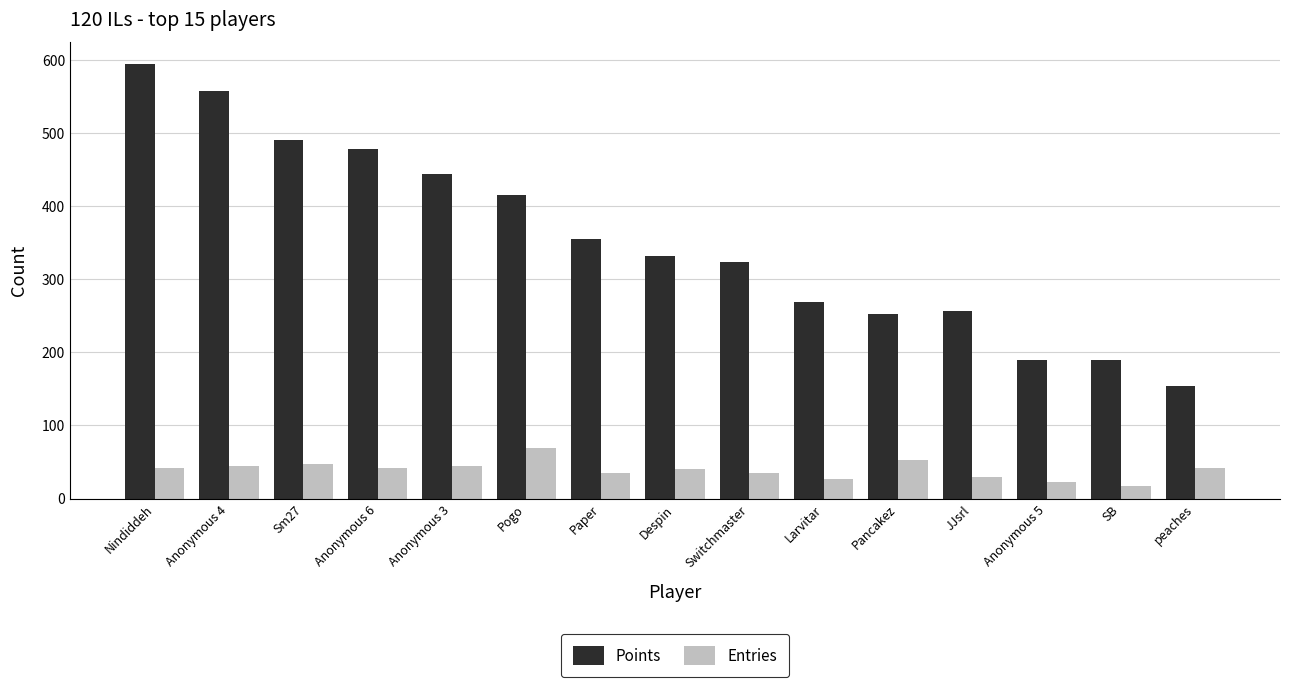

The value of Points at Larvitar is 75. True or false?

False